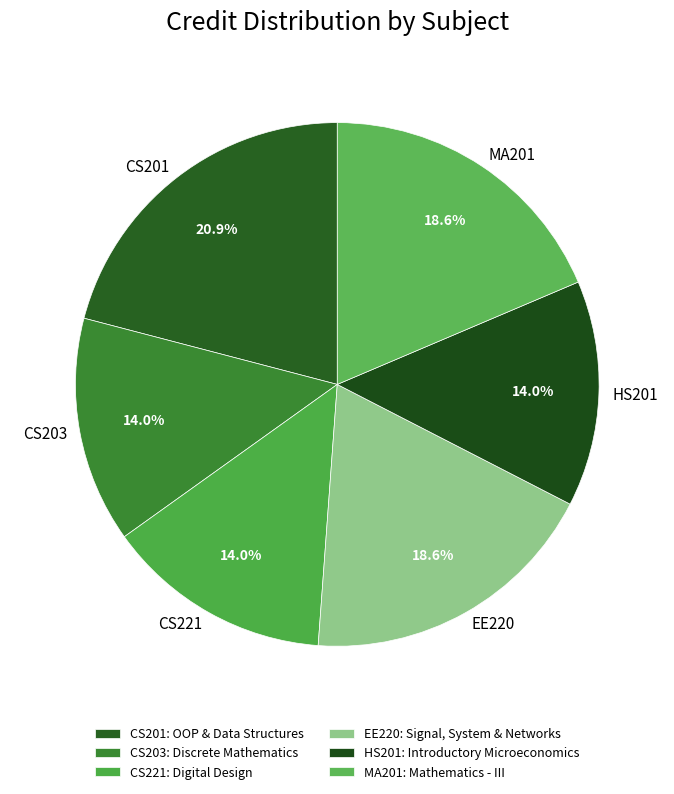

How many slices are in this pie chart?

6